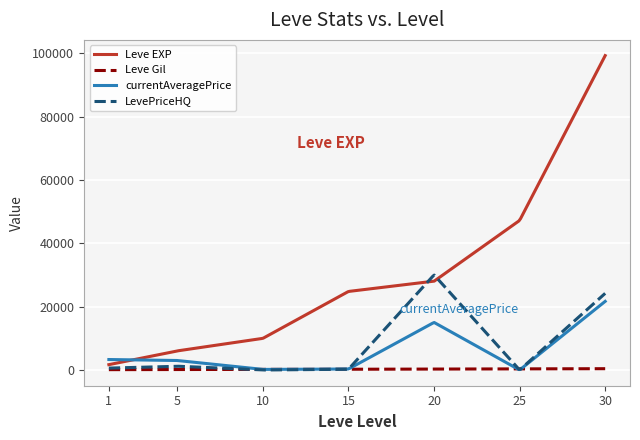

What is the greatest value displayed?

99220.0